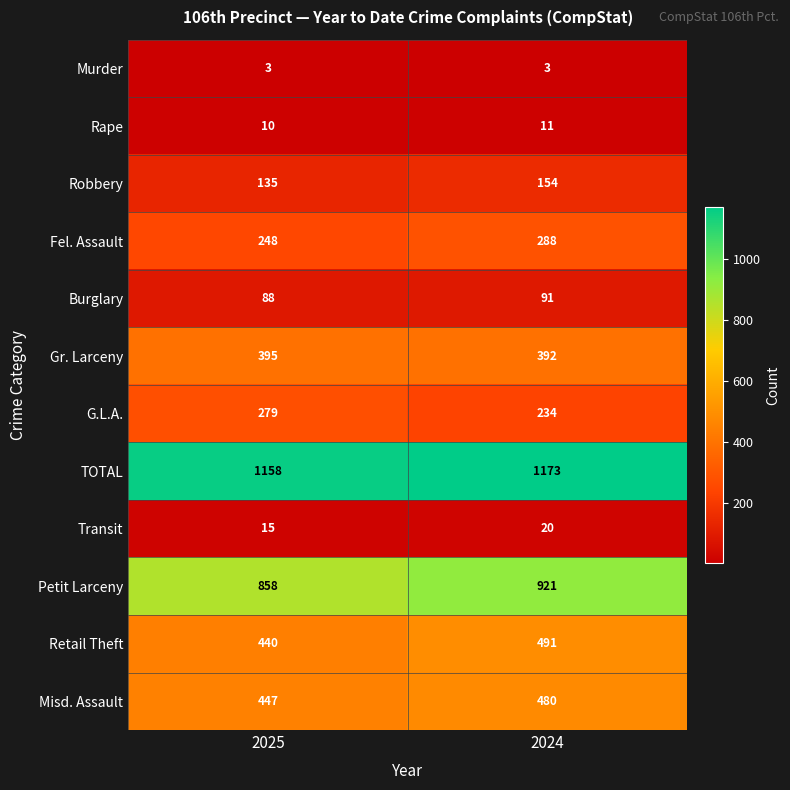

Which category has the highest value in the Rape series?

2024